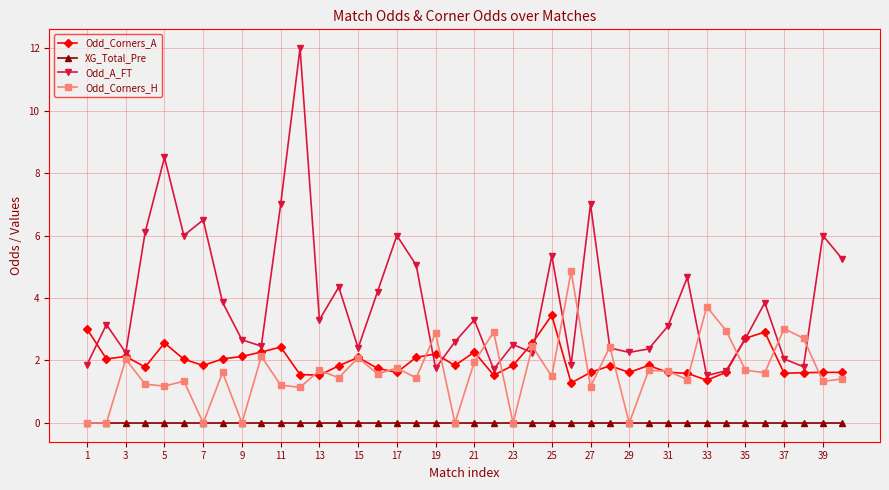

Which series has the largest total across all categories?

Odd_A_FT